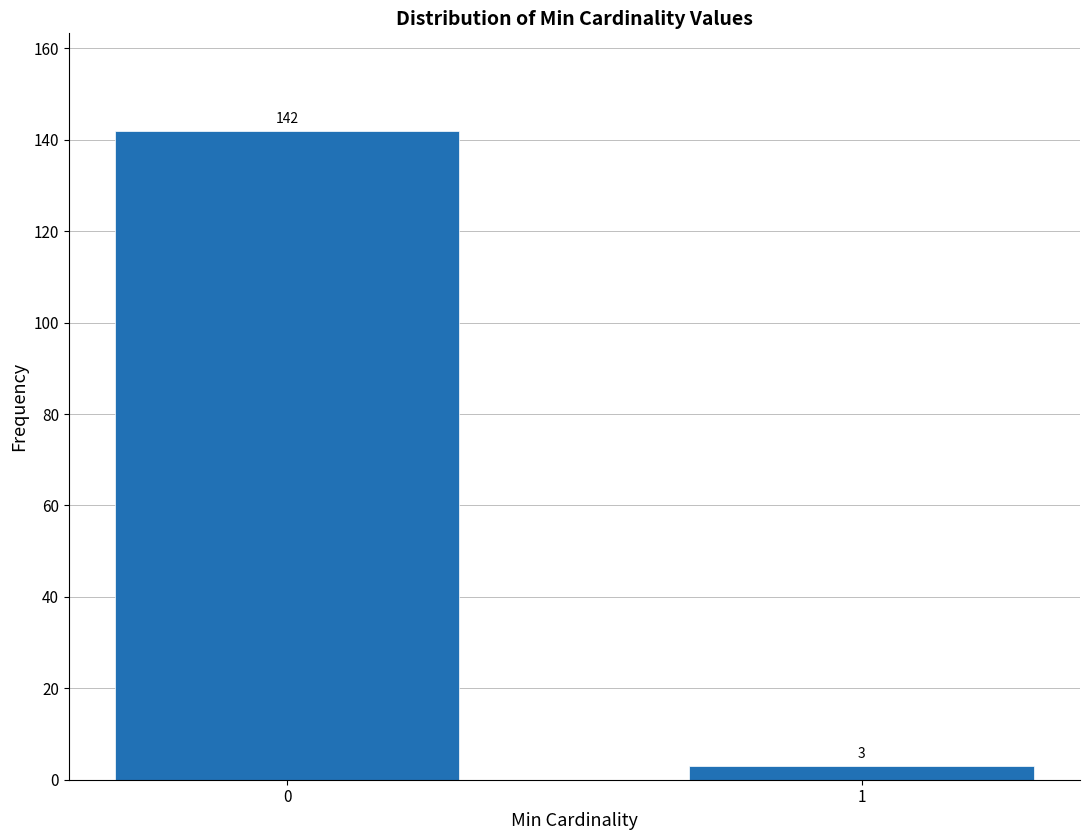

Reading left to right, list all the values displayed in this chart.

0=142	1=3